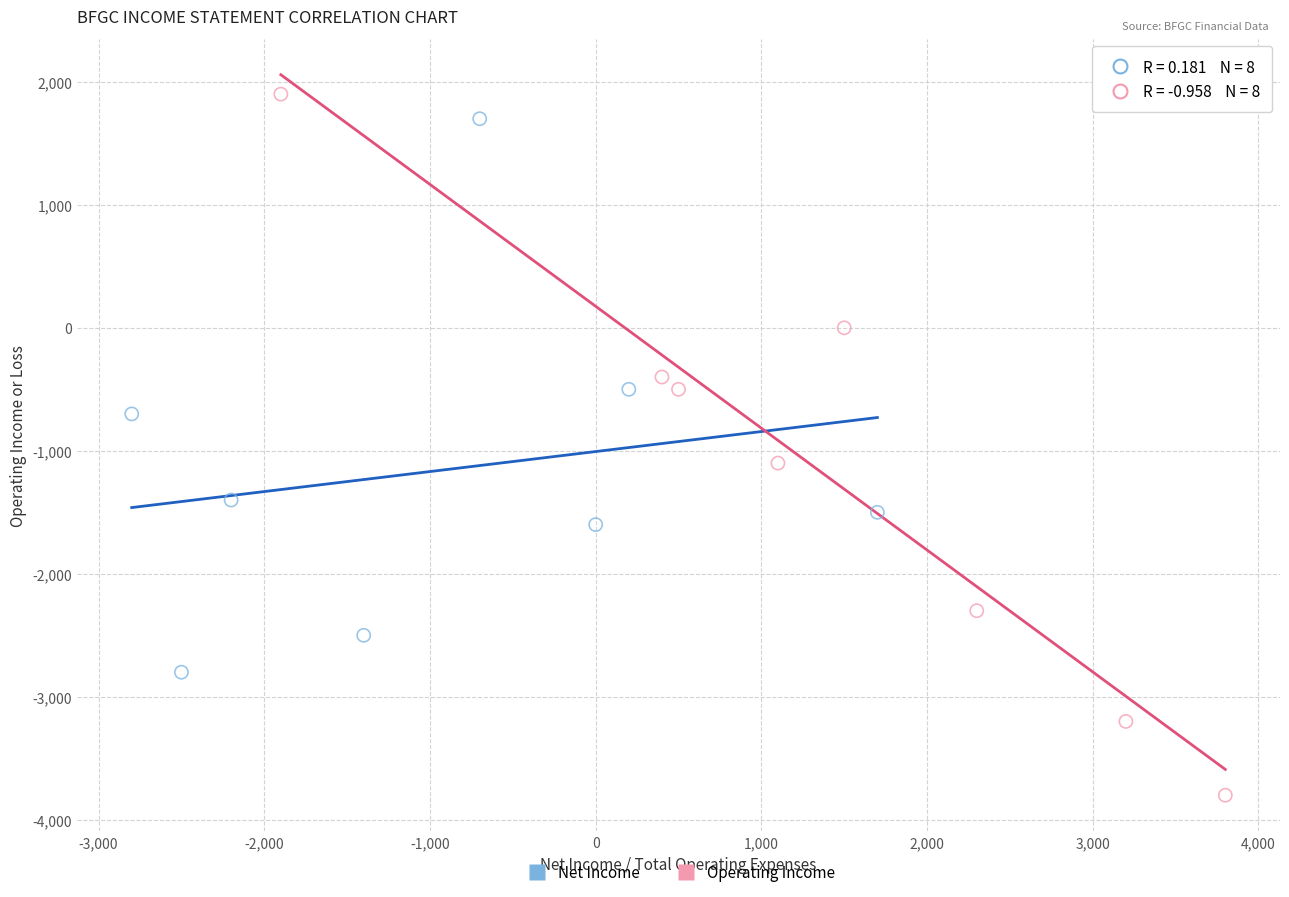

Which series reaches the minimum Y coordinate?

Operating Income